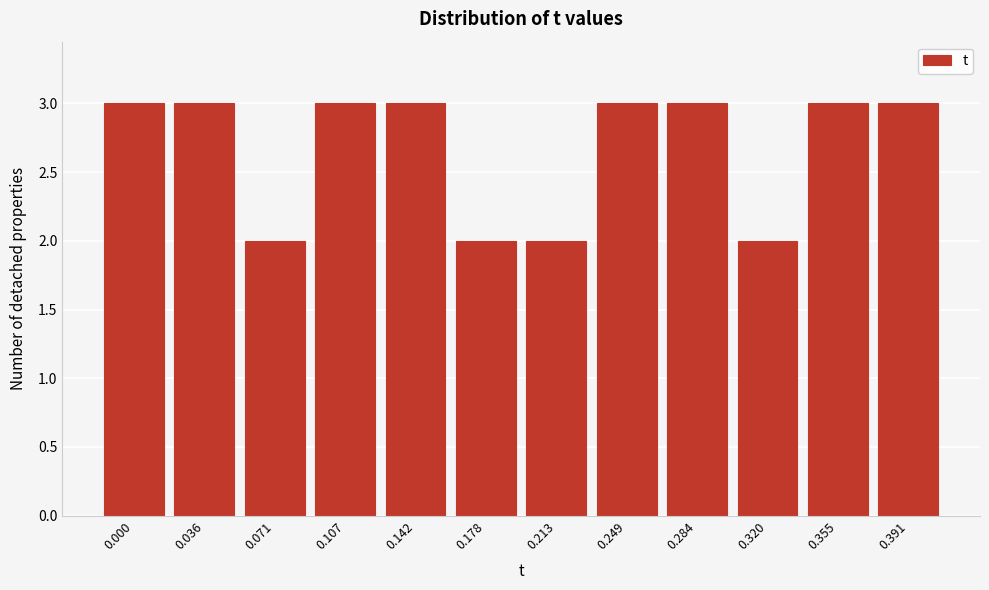

Reading right to left, list all the values displayed in this chart.

0.391=3	0.355=3	0.320=2	0.284=3	0.249=3	0.213=2	0.178=2	0.142=3	0.107=3	0.071=2	0.036=3	0.000=3